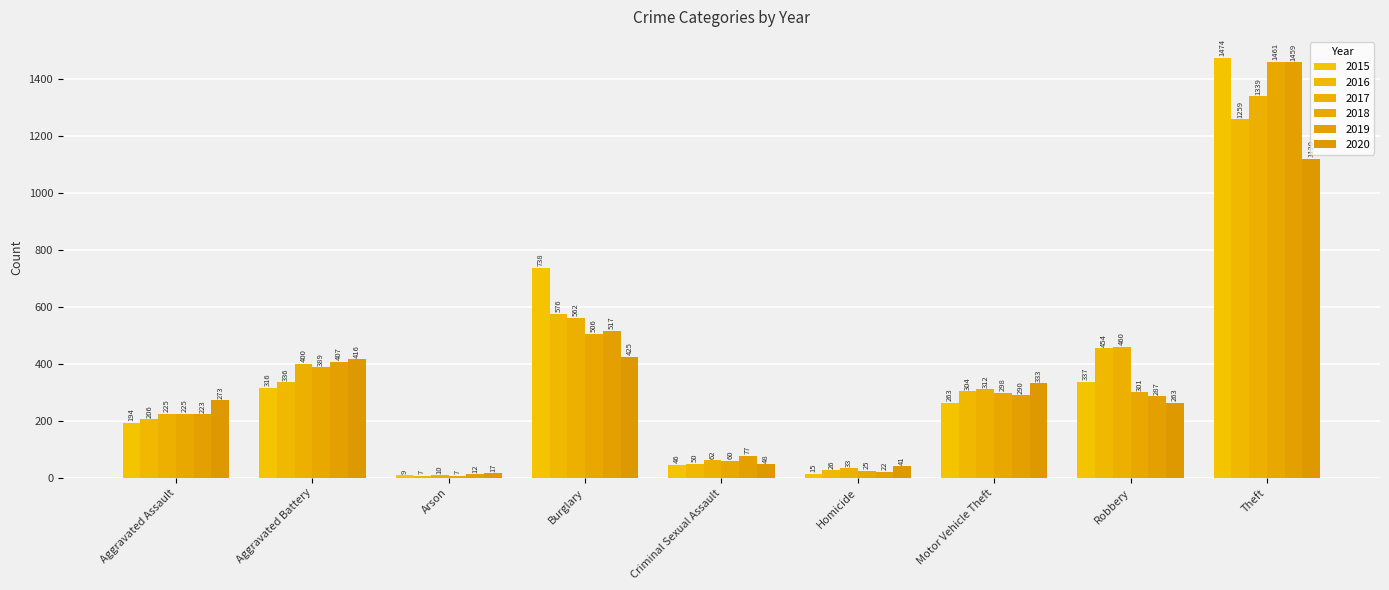

Reading right to left, extract all data points from this chart.

2015: Theft=1474	Robbery=337	Motor Vehicle Theft=263	Homicide=15	Criminal Sexual Assault=46	Burglary=738	Arson=9	Aggravated Battery=316	Aggravated Assault=194
2016: Theft=1259	Robbery=454	Motor Vehicle Theft=304	Homicide=26	Criminal Sexual Assault=50	Burglary=576	Arson=7	Aggravated Battery=336	Aggravated Assault=206
2017: Theft=1339	Robbery=460	Motor Vehicle Theft=312	Homicide=33	Criminal Sexual Assault=62	Burglary=562	Arson=10	Aggravated Battery=400	Aggravated Assault=225
2018: Theft=1461	Robbery=301	Motor Vehicle Theft=298	Homicide=25	Criminal Sexual Assault=60	Burglary=506	Arson=7	Aggravated Battery=389	Aggravated Assault=225
2019: Theft=1459	Robbery=287	Motor Vehicle Theft=290	Homicide=22	Criminal Sexual Assault=77	Burglary=517	Arson=12	Aggravated Battery=407	Aggravated Assault=223
2020: Theft=1120	Robbery=263	Motor Vehicle Theft=333	Homicide=41	Criminal Sexual Assault=48	Burglary=425	Arson=17	Aggravated Battery=416	Aggravated Assault=273